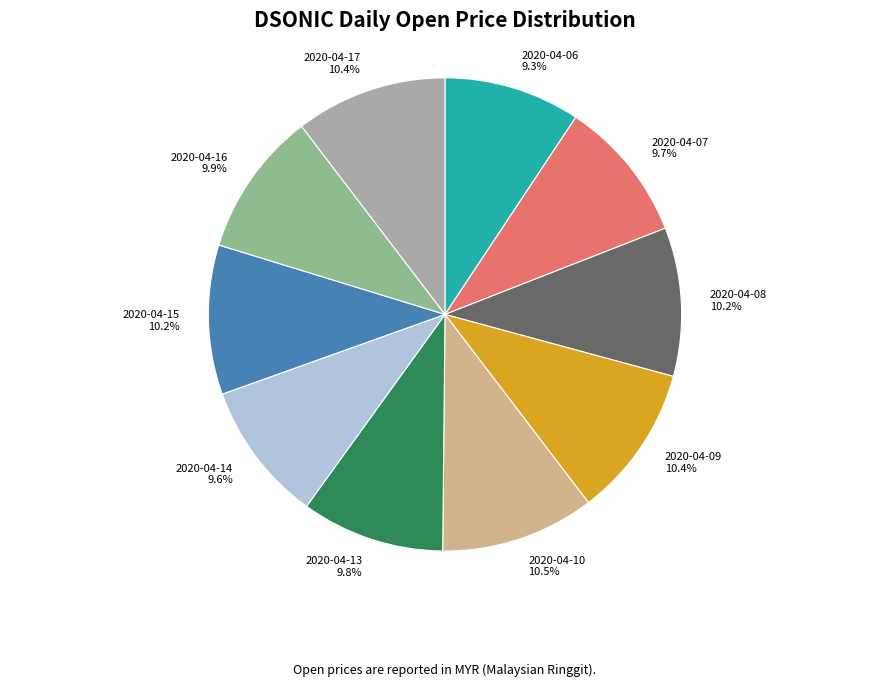

The 2020-04-14 slice represents 10% of the pie. True or false?

True